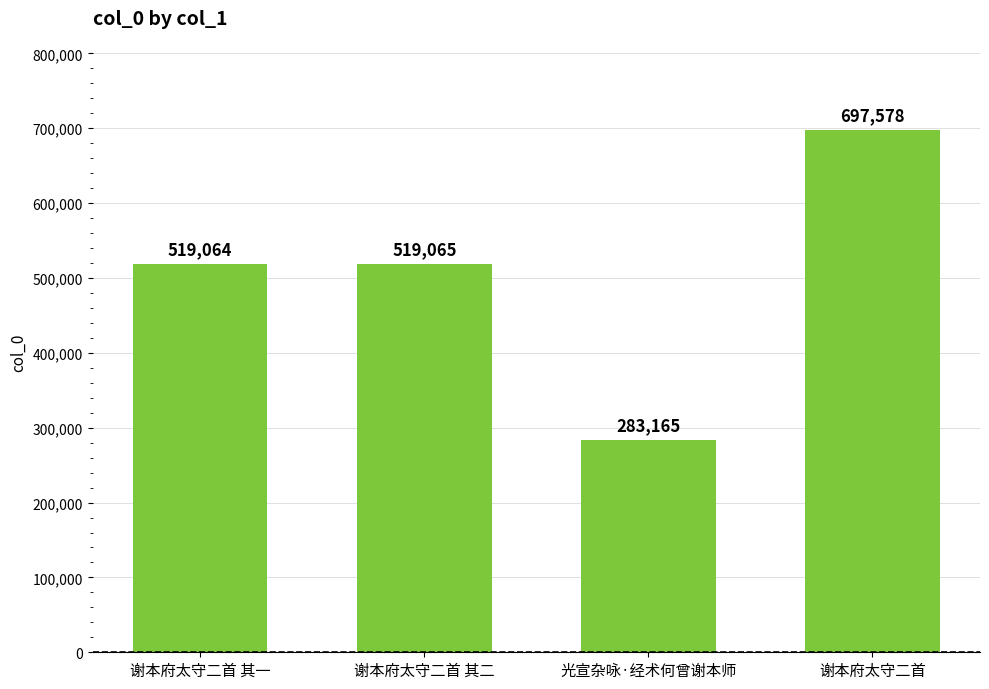

Rank the categories by value from lowest to highest.

光宣杂咏·经术何曾谢本师, 谢本府太守二首 其一, 谢本府太守二首 其二, 谢本府太守二首